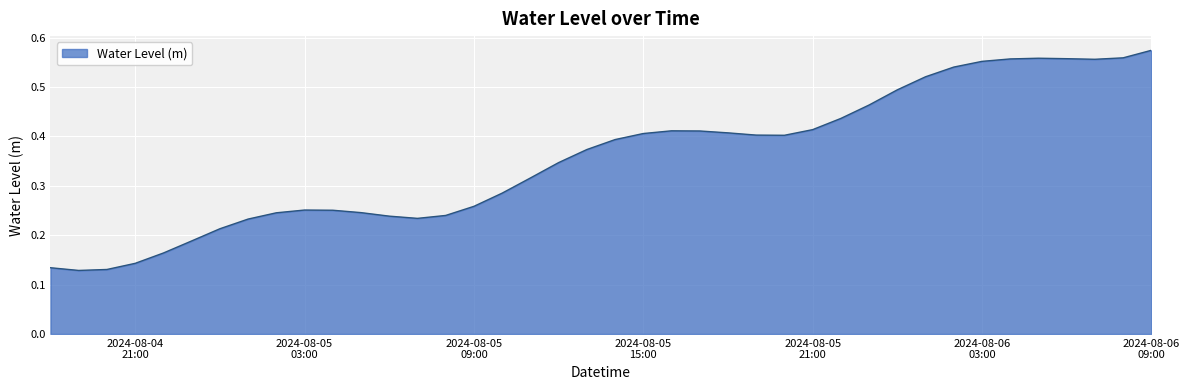

What is the average value?

0.4